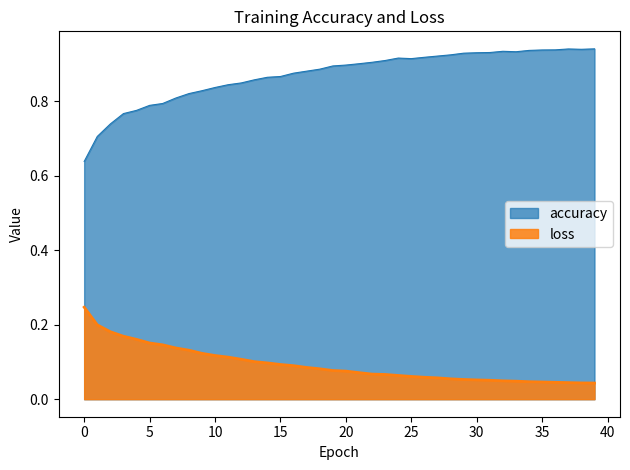

True or false: accuracy has more than 2 points higher than both neighbors.

True